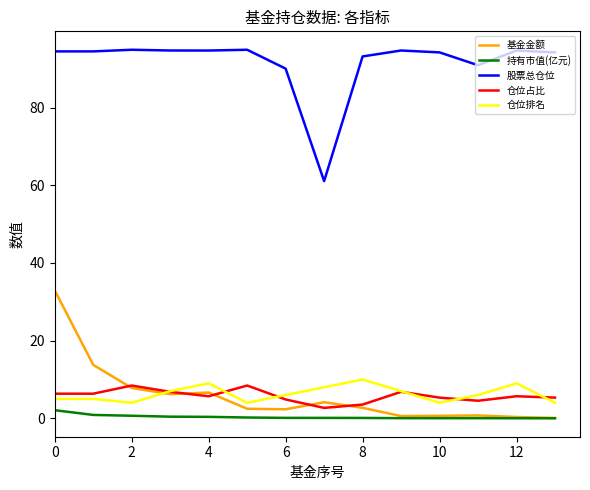

What is the sum of all 股票总仓位 values?

1281.1